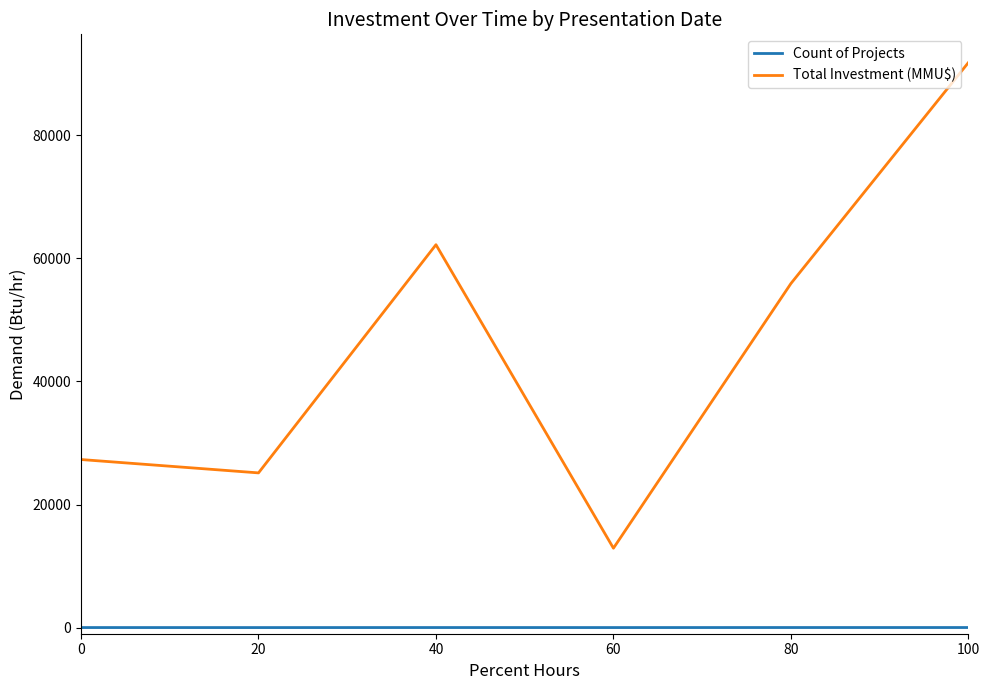

Which series has the largest range (max minus min)?

Total Investment (MMU$)